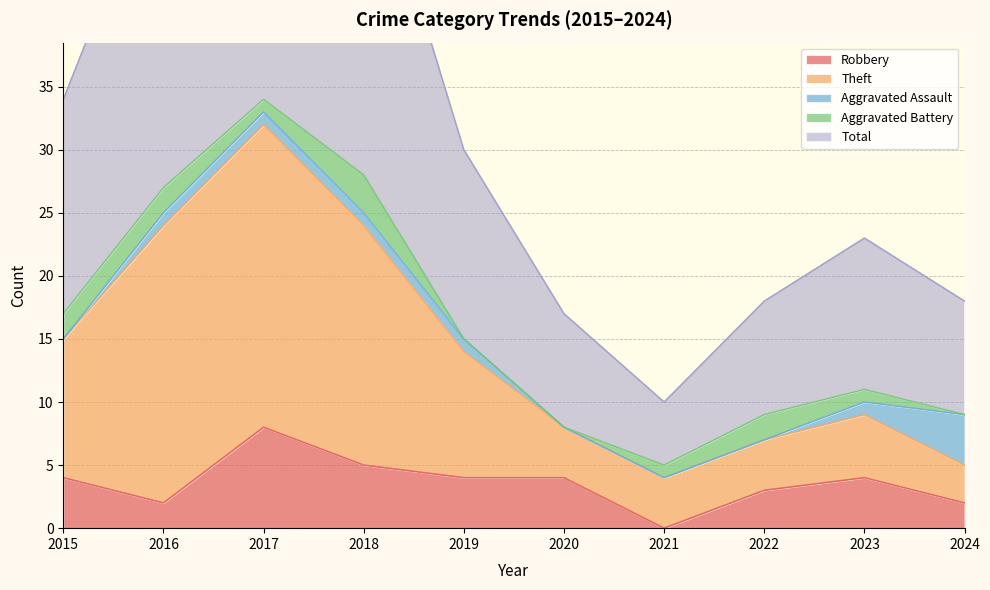

True or false: Robbery has a value of 7 at 2023.

False